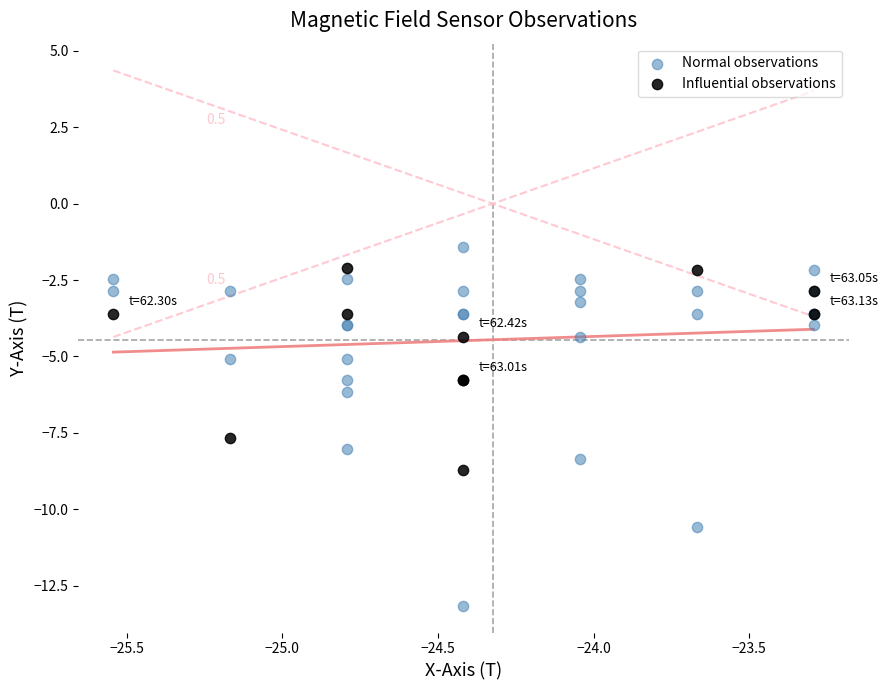

Which series reaches the minimum Y coordinate?

Normal observations